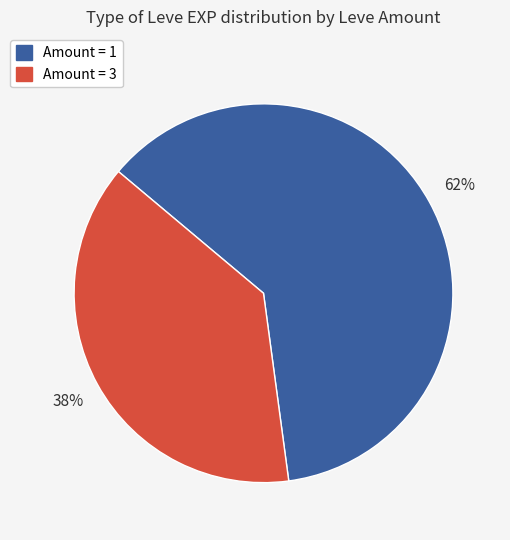

Is there a majority slice in this chart?

Yes